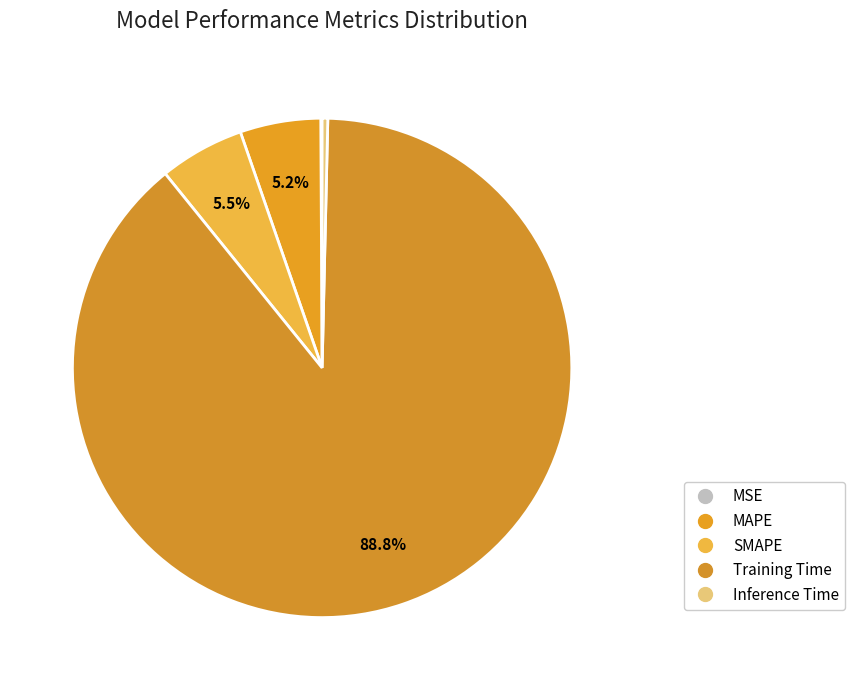

To the nearest percent, what is the average slice percentage?

20%